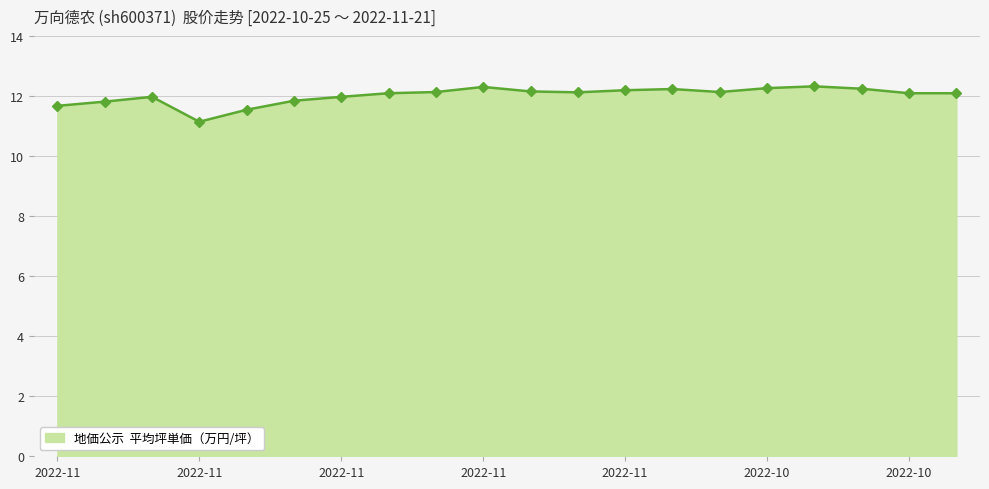

How many lines are shown in the chart?

1